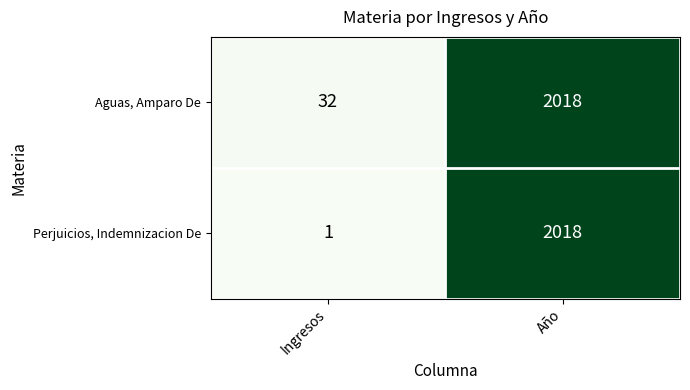

Which label corresponds to the largest value in the chart?

Año